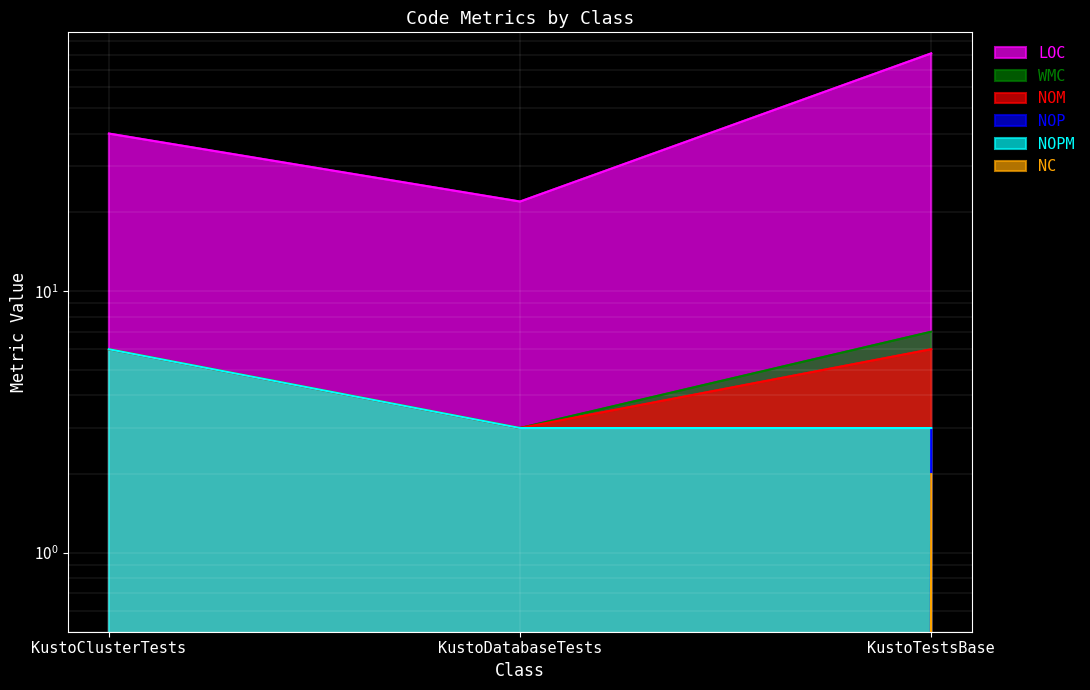

What is the maximum value for NC?

2